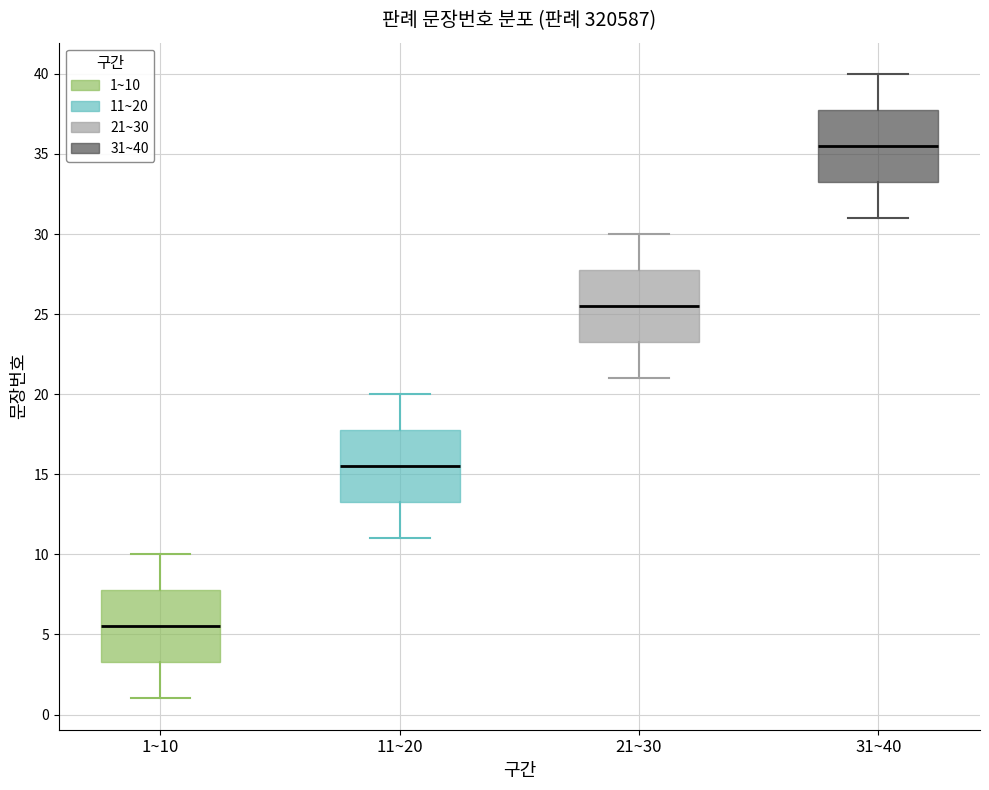

Reading left to right, transcribe this box plot: for each box, give where its median line is, the range the box spans, and where its two whiskers end, as read against the y-axis. The values are not printed on the chart, so give them approximately, as read against the axis.

1~10: median 5.5, box 3.5 to 8.0, whiskers 1.0 to 10.0
11~20: median 15.5, box 13.5 to 18.0, whiskers 11.0 to 20.0
21~30: median 25.5, box 23.5 to 28.0, whiskers 21.0 to 30.0
31~40: median 35.5, box 33.5 to 38.0, whiskers 31.0 to 40.0